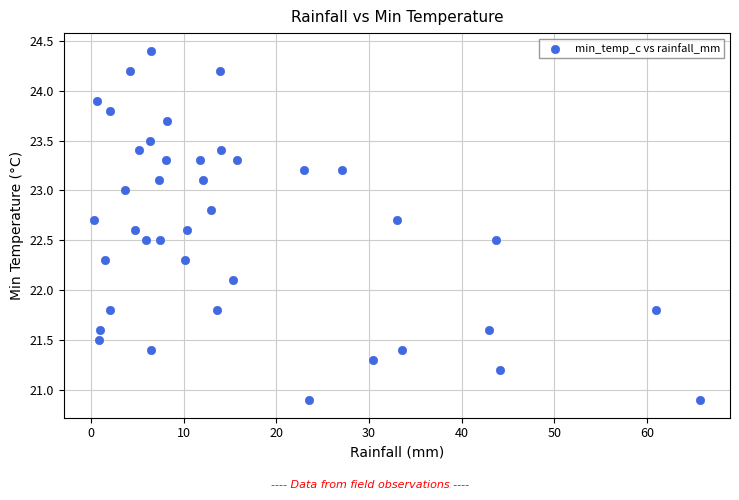

What is the range of Y values (max minus min)?

3.5